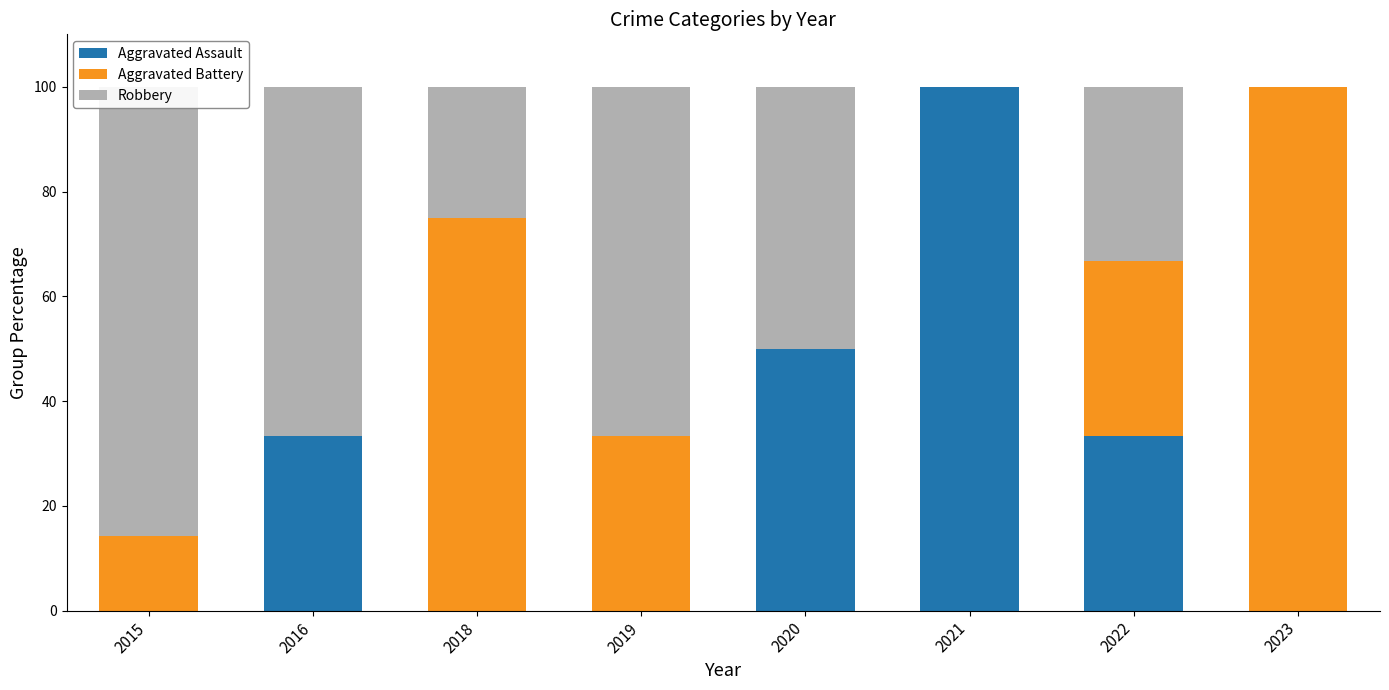

At 2016, list the series in order from smallest to largest.

Aggravated Battery, Aggravated Assault, Robbery